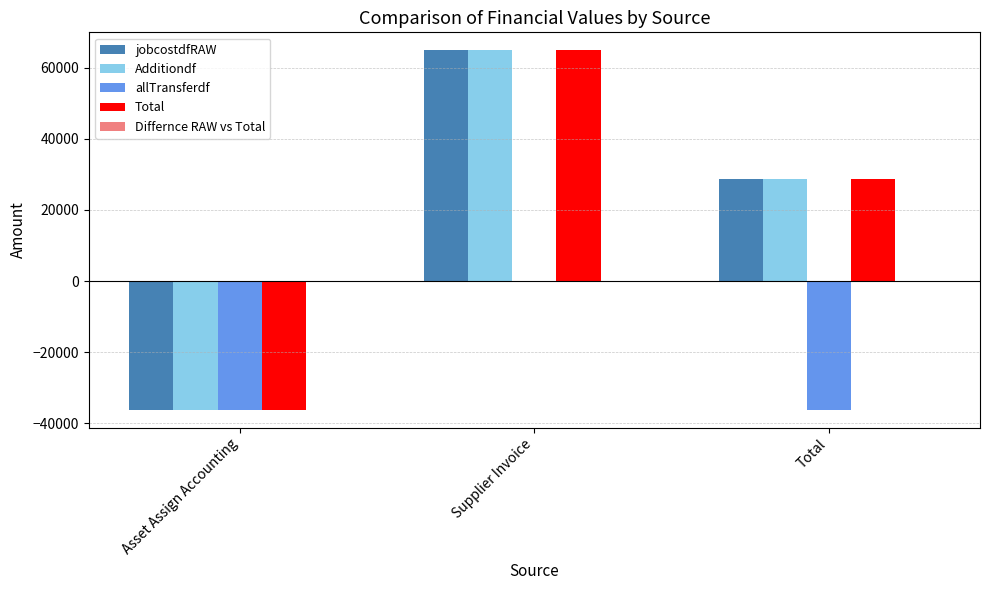

What is the total value across all series at Supplier Invoice?

194713.8